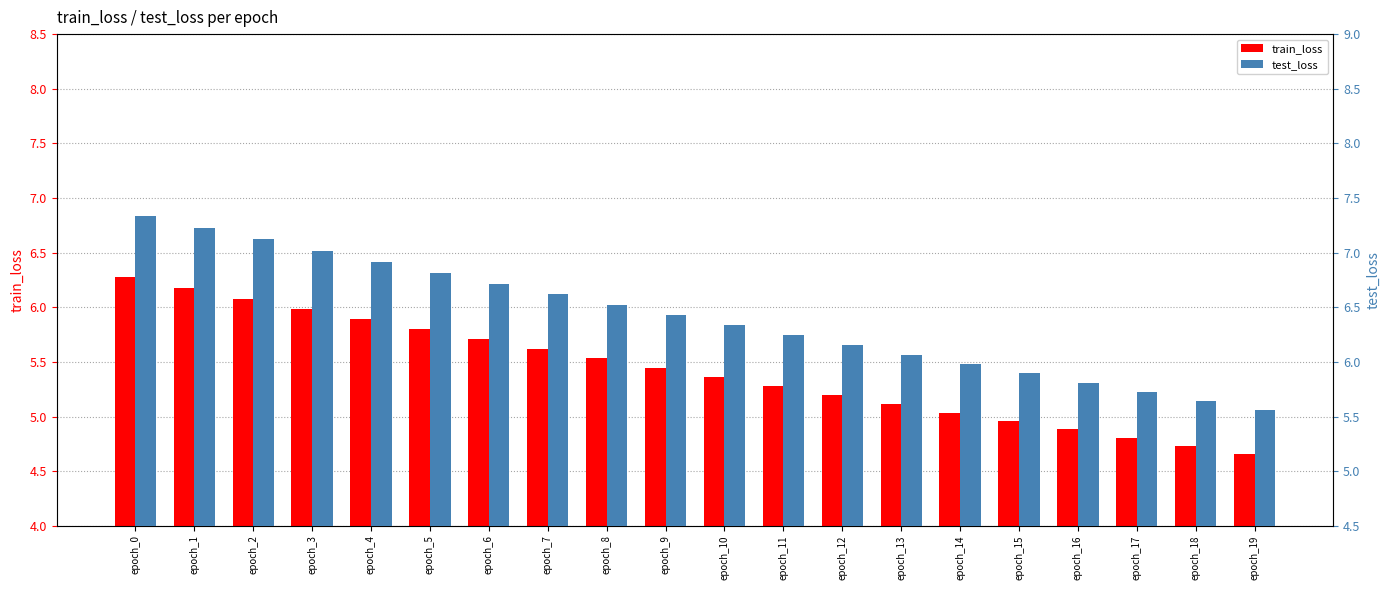

Where does the test_loss series first go above 6?

epoch_0